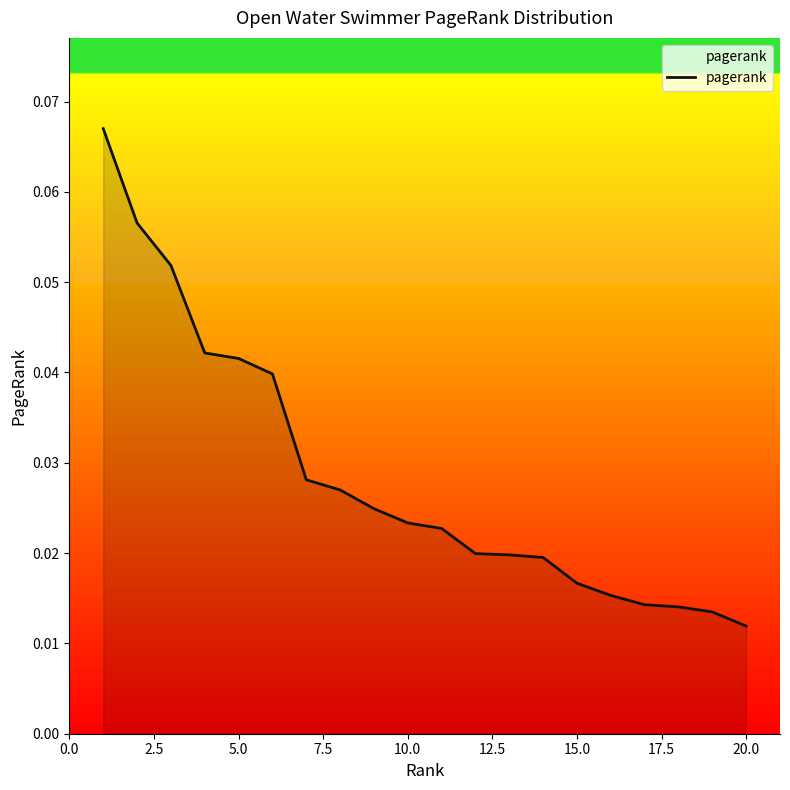

How many values are between 0 and 1?

20